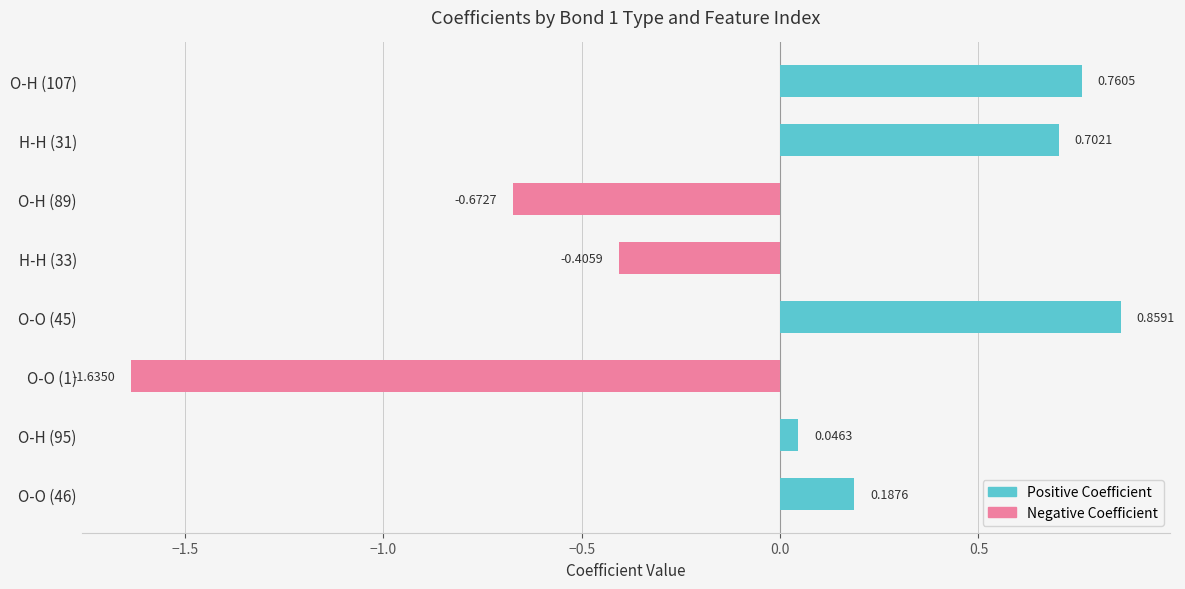

Are the bars grouped side by side (vs. stacked)?

No